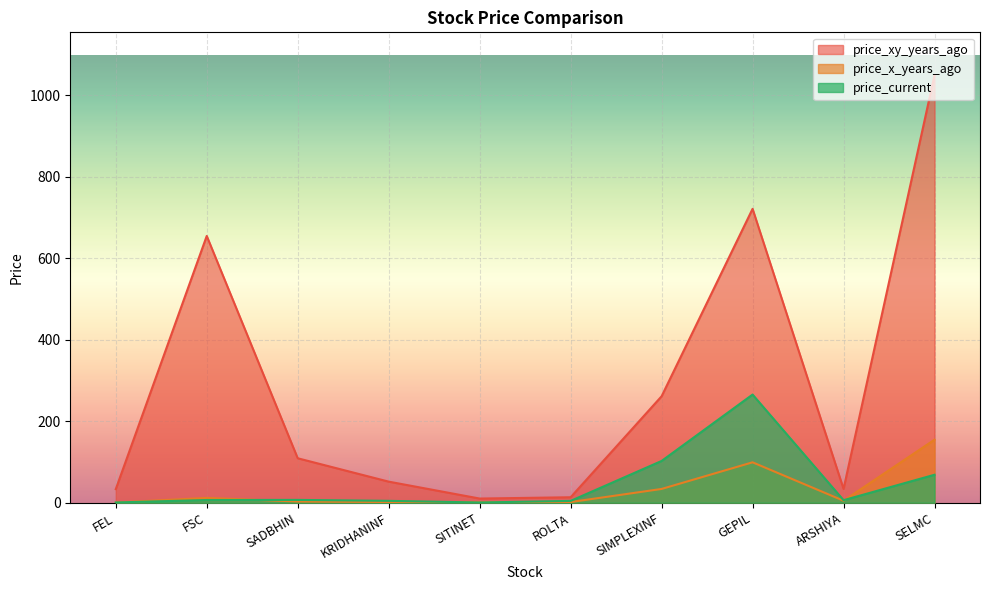

Where is price_x_years_ago nearest to the value 77?

GEPIL